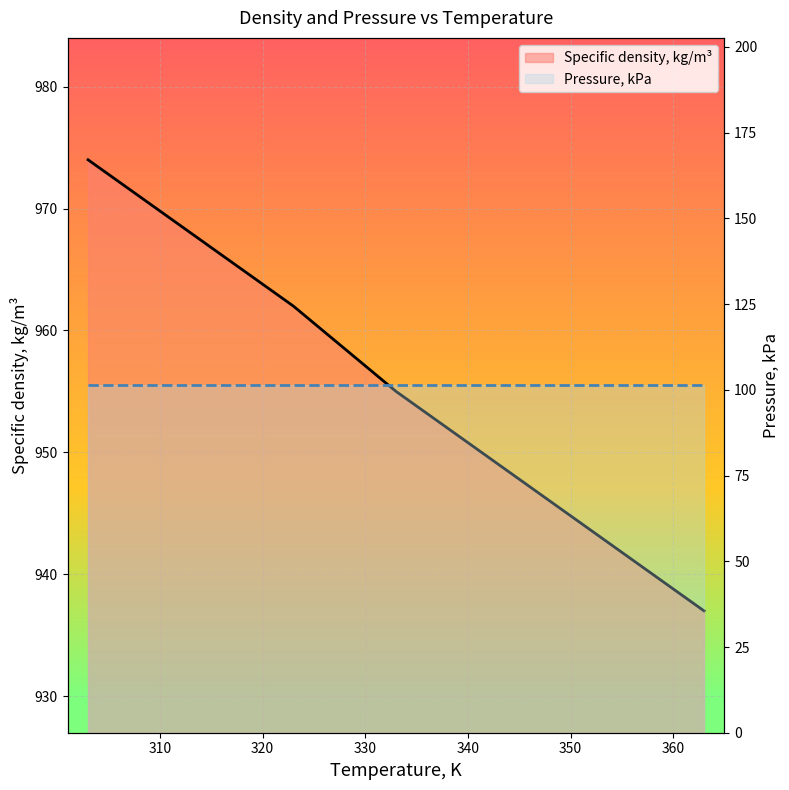

What is the smallest value displayed?

101.3